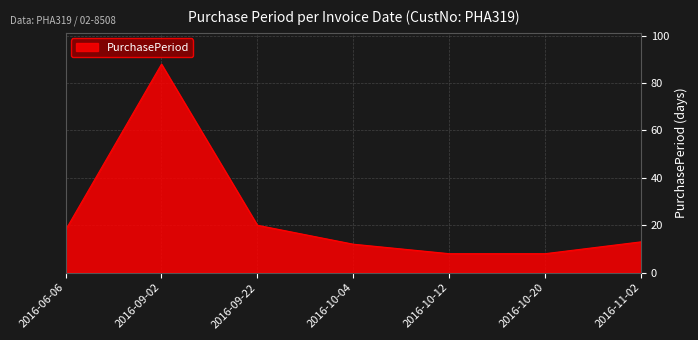

Count the number of data series in this chart.

1